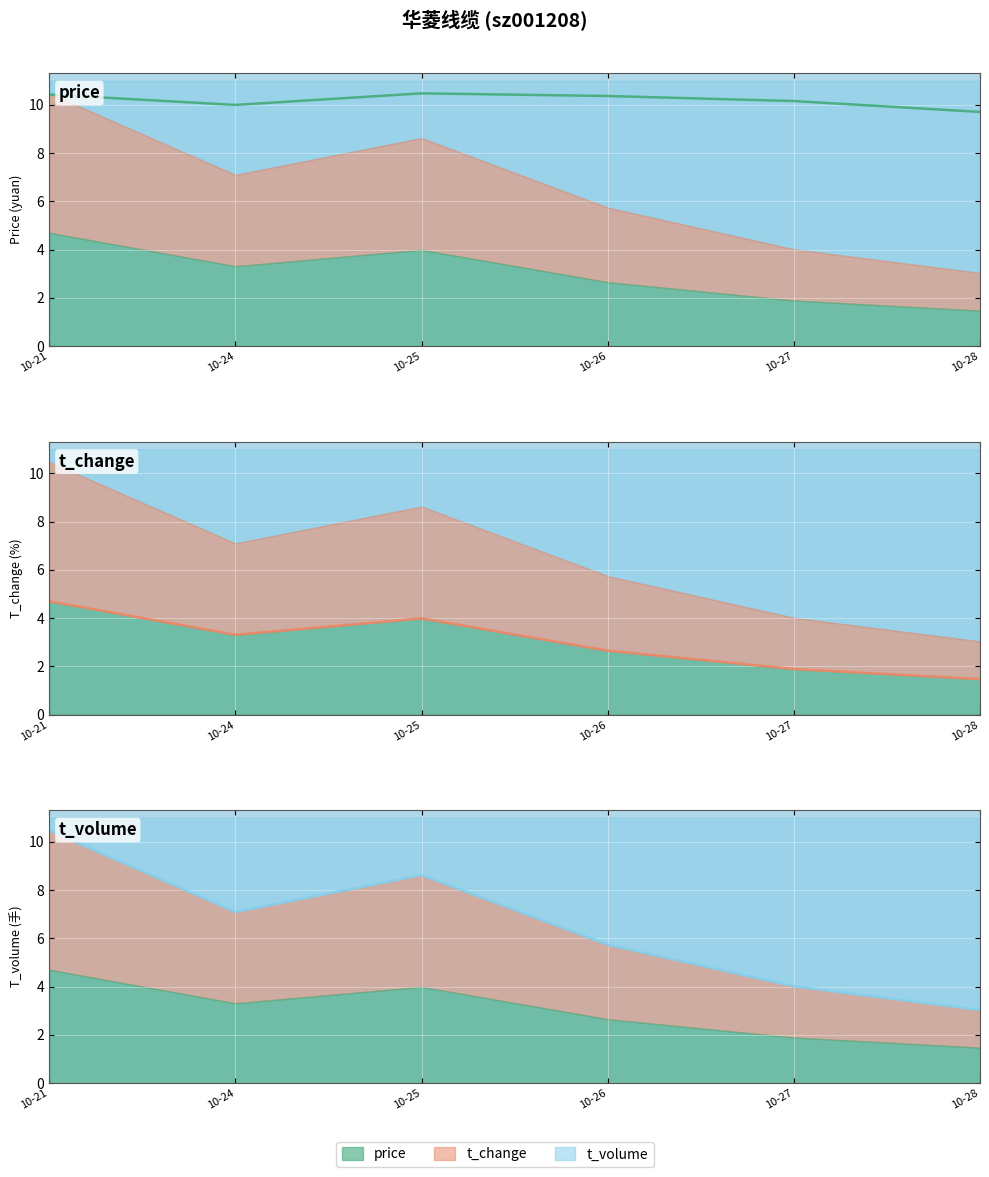

Rank the categories by price_line value from highest to lowest.

10-25, 10-21, 10-26, 10-27, 10-24, 10-28